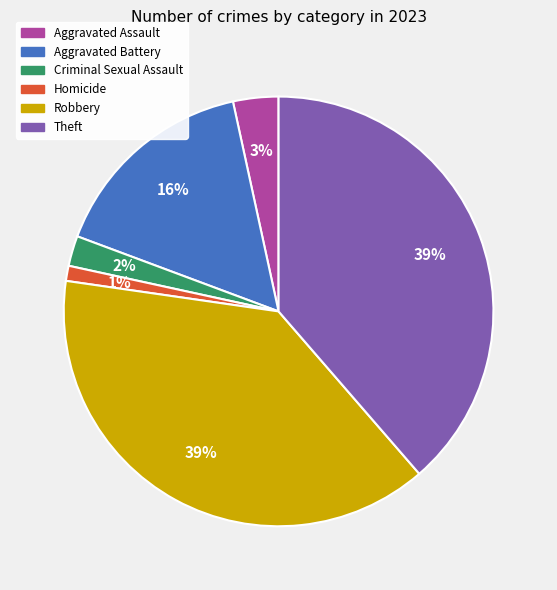

Is the sum of Aggravated Assault and Homicide greater than half?

No